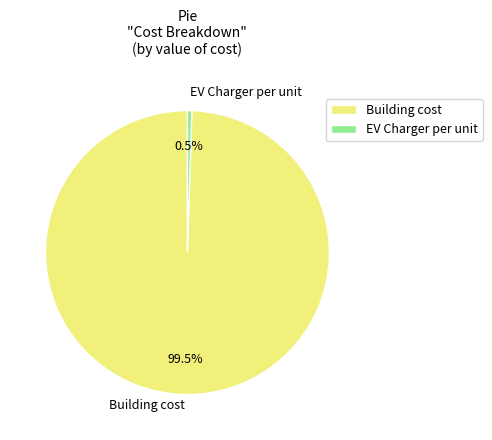

To the nearest percent, what is the difference between the largest and smallest slice percentages?

99%